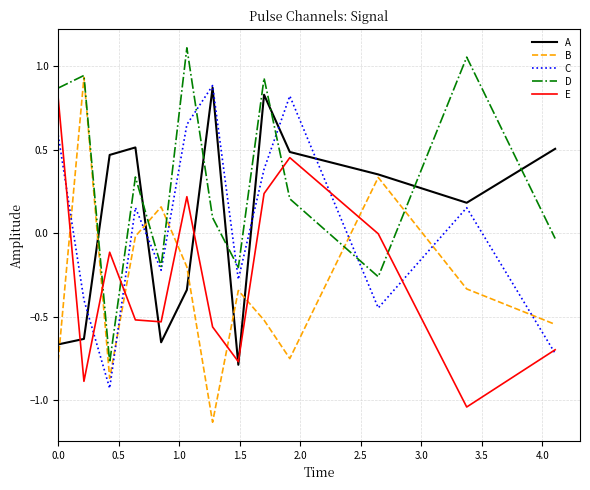

How many values in B are above zero?

3